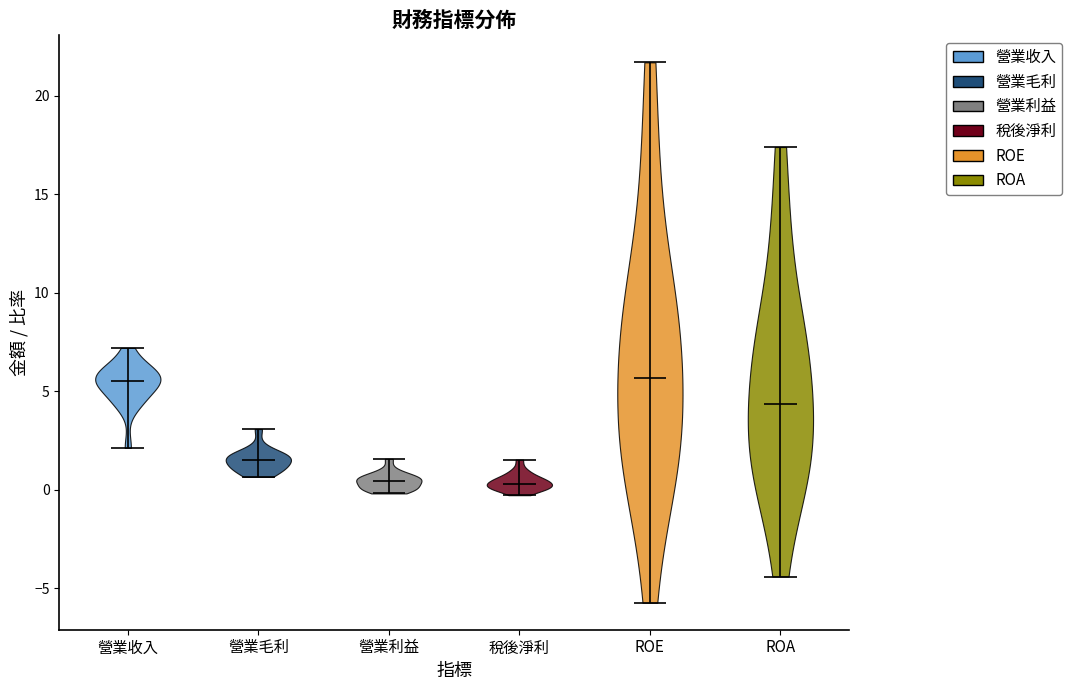

Reading left to right, read every violin against the y-axis: where its median line is, and the lowest and highest points it reaches. The values are not printed on the chart, so give them approximately, as read against the axis.

營業收入: median line 5.5, lowest point 2.0, highest point 7.0
營業毛利: median line 1.5, lowest point 0.5, highest point 3.0
營業利益: median line 0.5, lowest point 0.0, highest point 1.5
稅後淨利: median line 0.5, lowest point -0.5, highest point 1.5
ROE: median line 5.5, lowest point -5.5, highest point 21.5
ROA: median line 4.5, lowest point -4.5, highest point 17.5